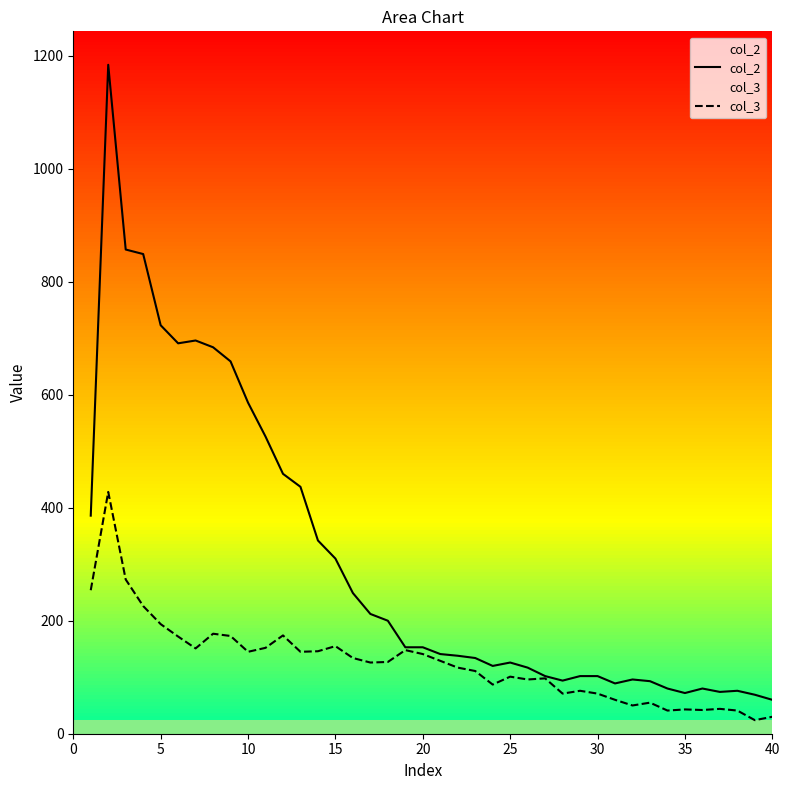

Which series has the largest range (max minus min)?

col_2